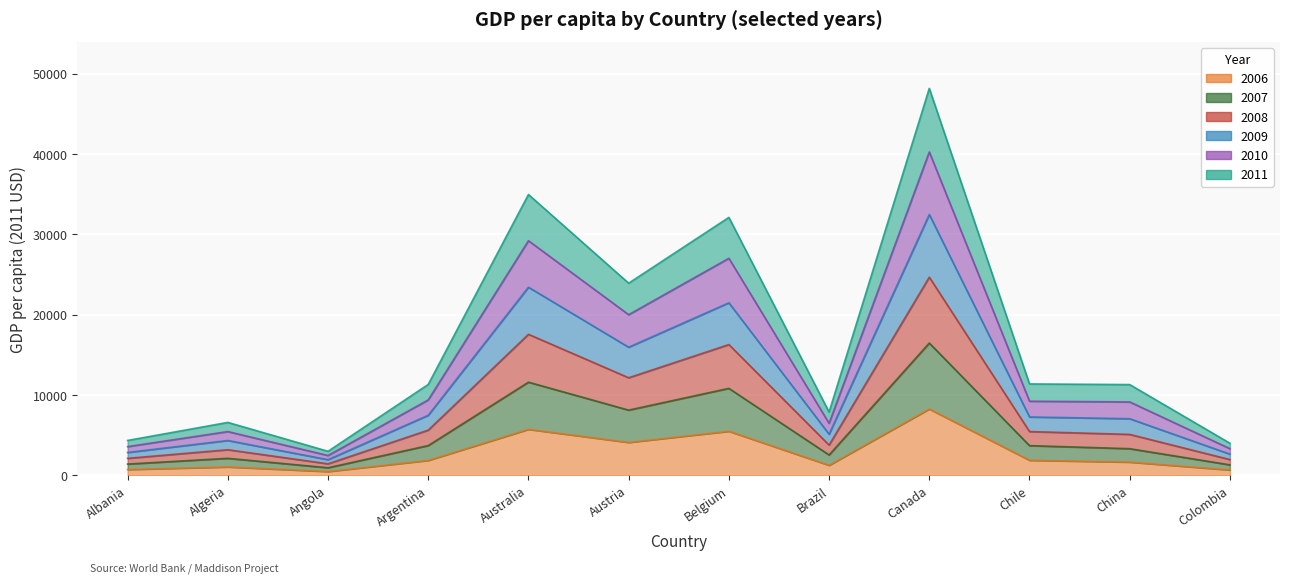

Is it true that 2008 equals 1561 at Argentina?

False